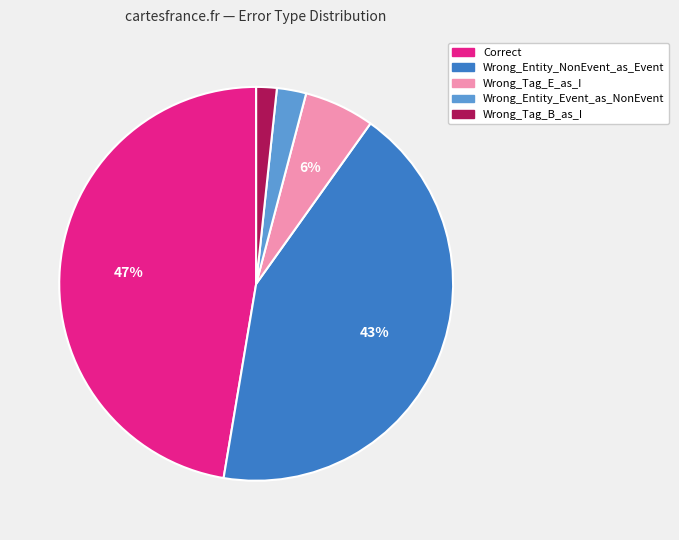

Is the sum of Correct and Wrong_Tag_B_as_I greater than half?

No